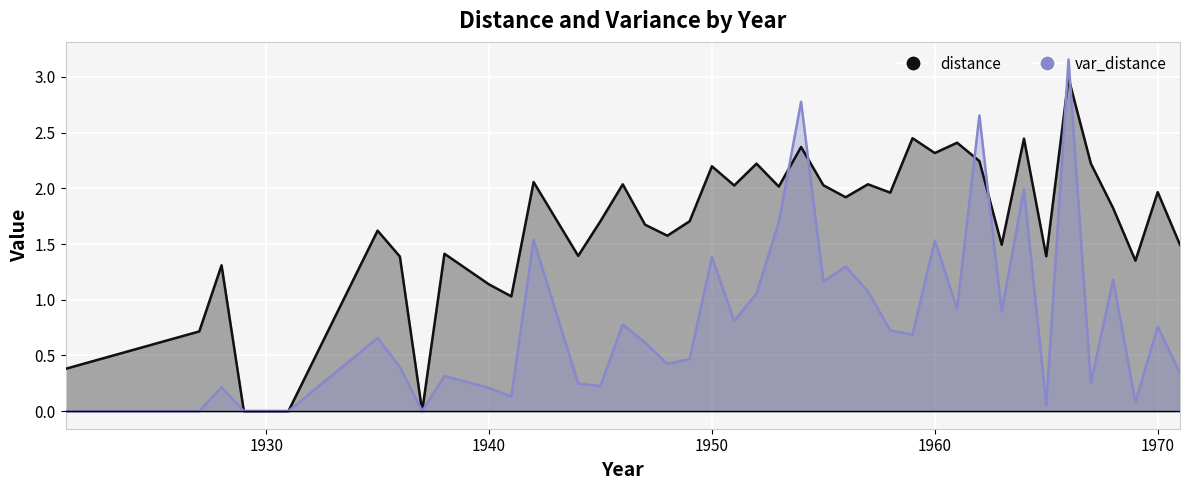

Which series ends up on top after the final intersection of var_distance and distance?

distance